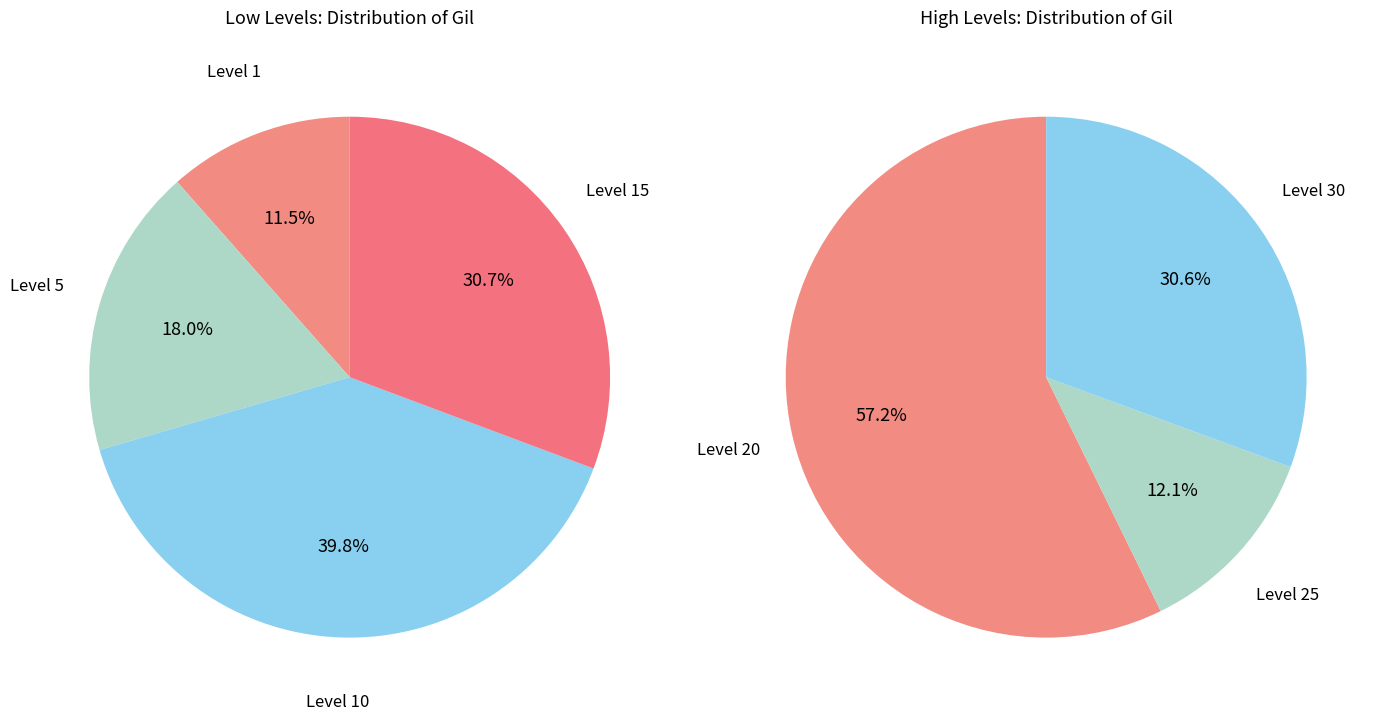

Between 5 and 10, which is larger?

10